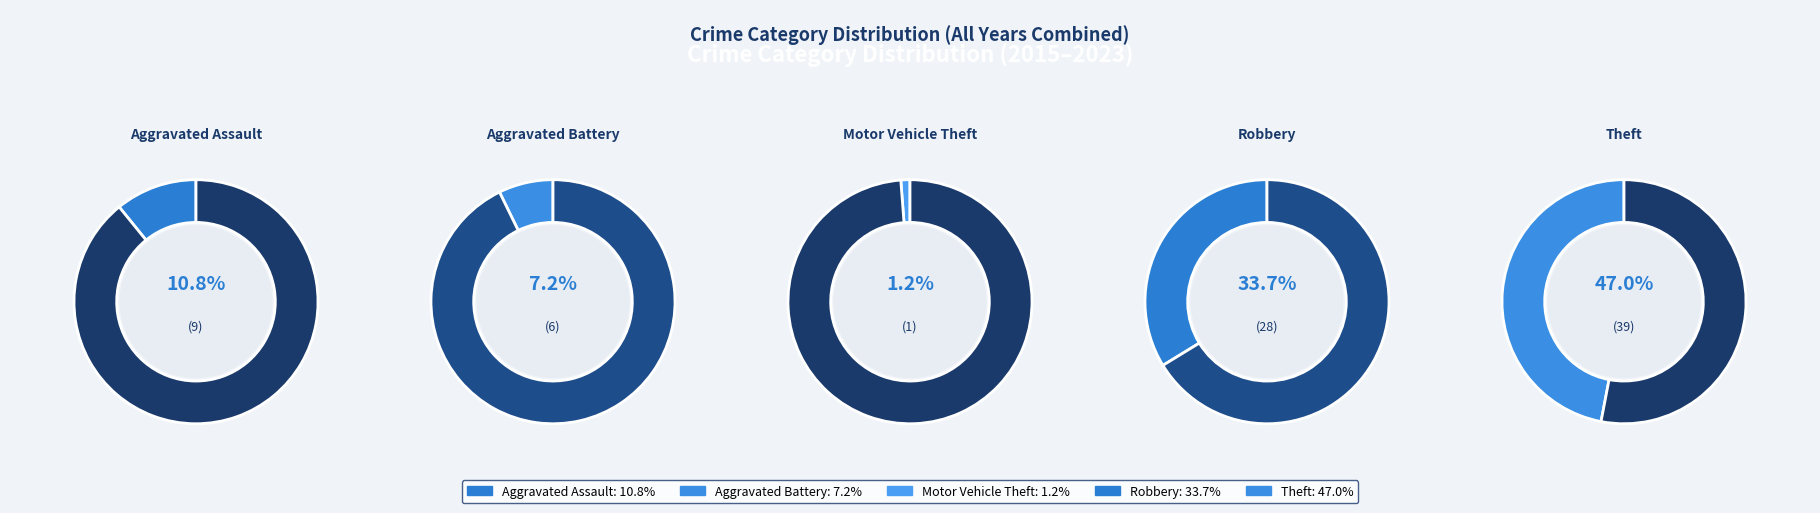

Does Robbery account for over 50% of the chart?

No